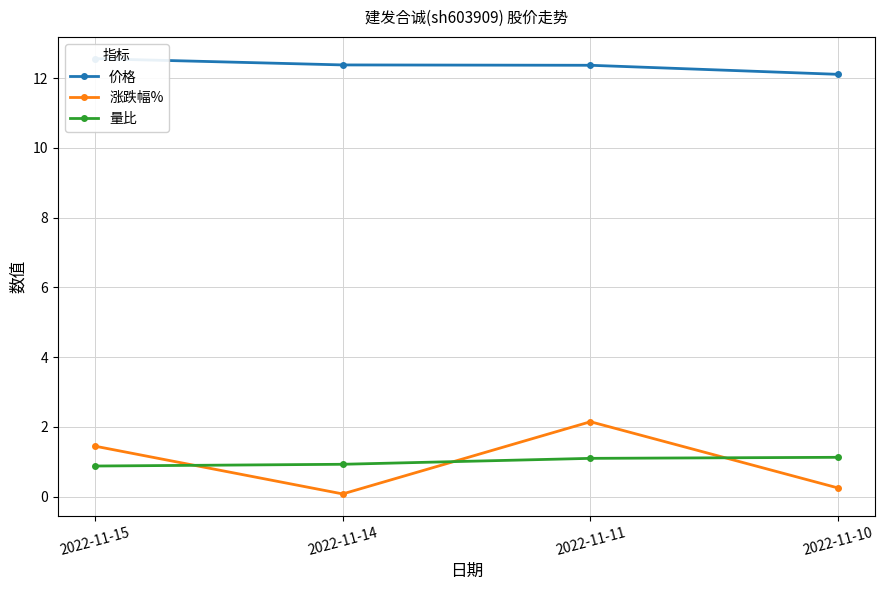

Which series has the largest range (max minus min)?

涨跌幅%